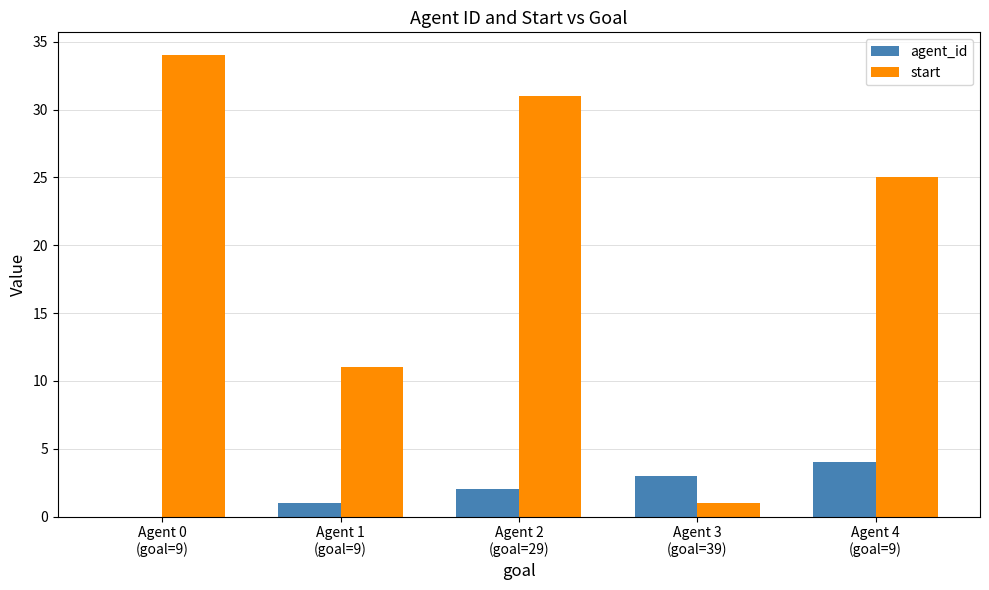

Which series has the largest total across all categories?

start